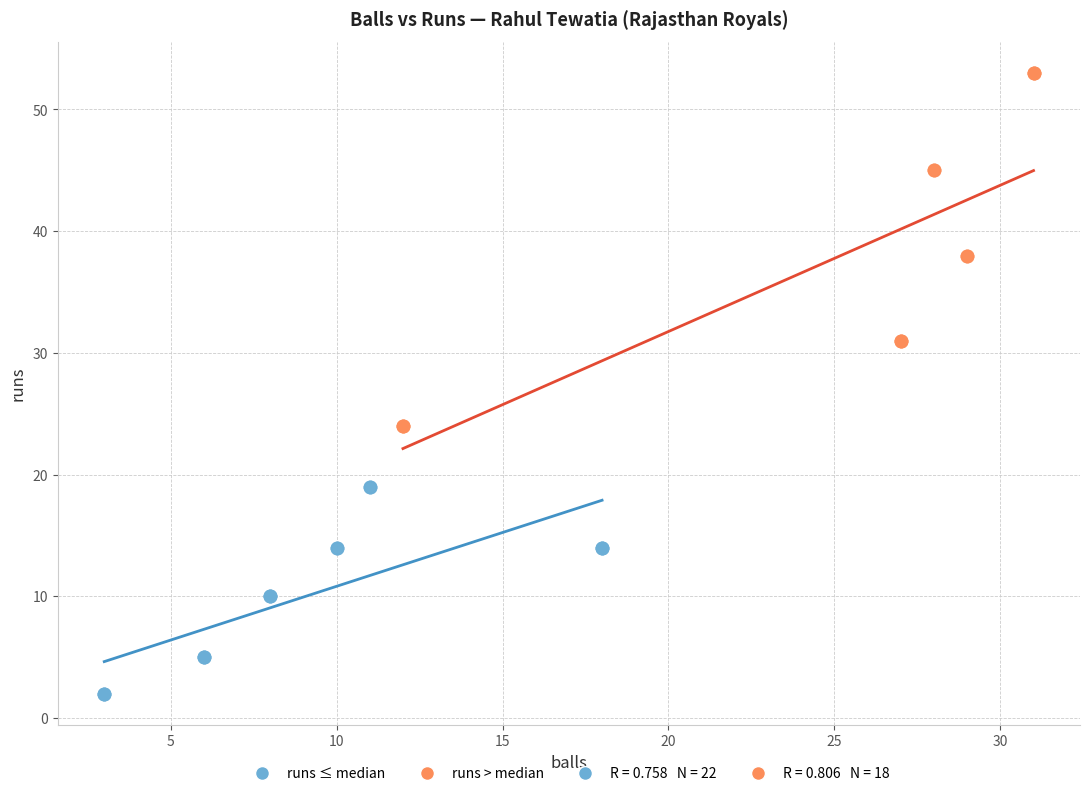

Which series reaches the maximum Y coordinate?

runs > median